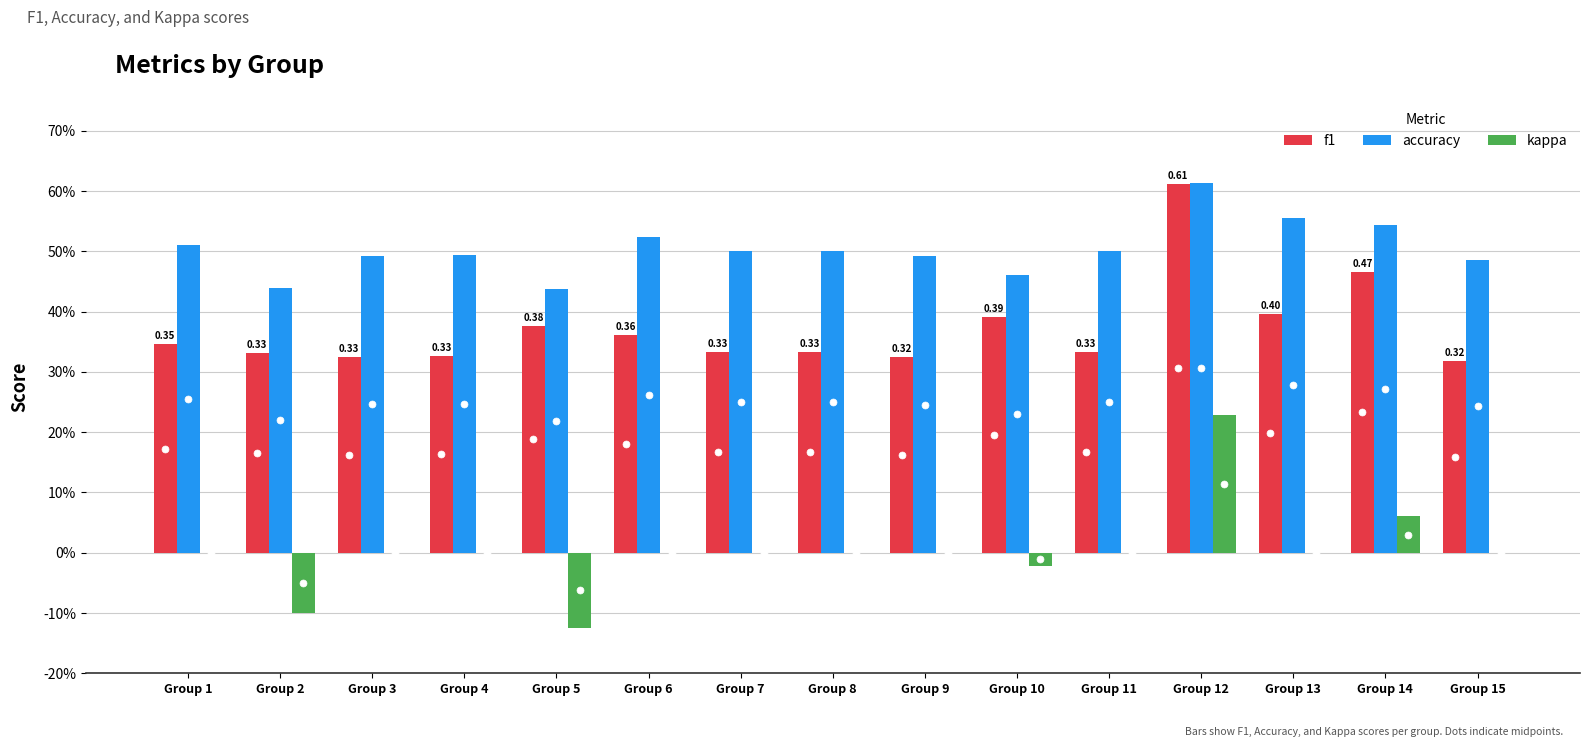

What are all the series names shown in the legend?

f1, accuracy, kappa